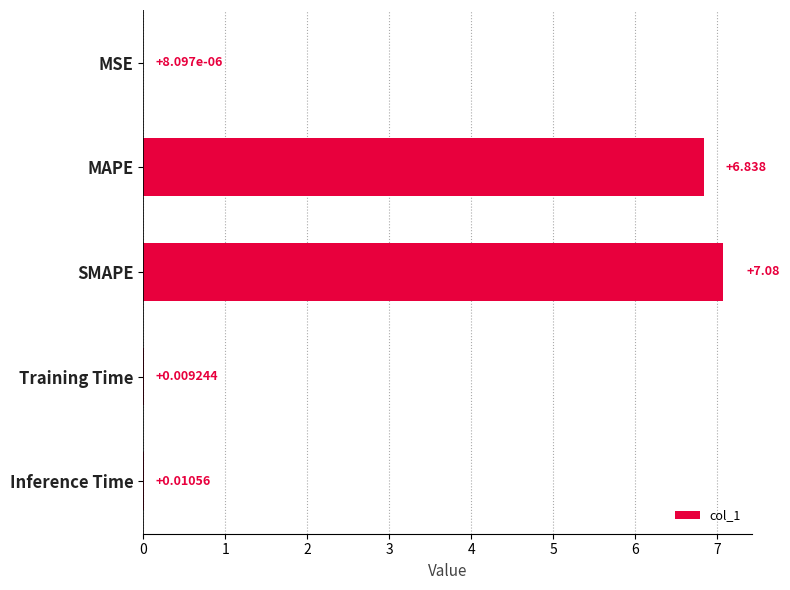

How many series are shown in this chart?

1